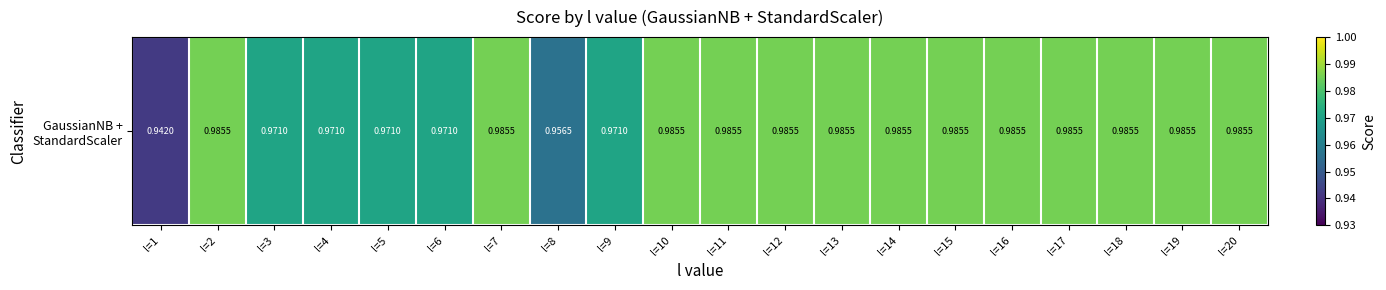

Count the values in the range 0 to 1.

20